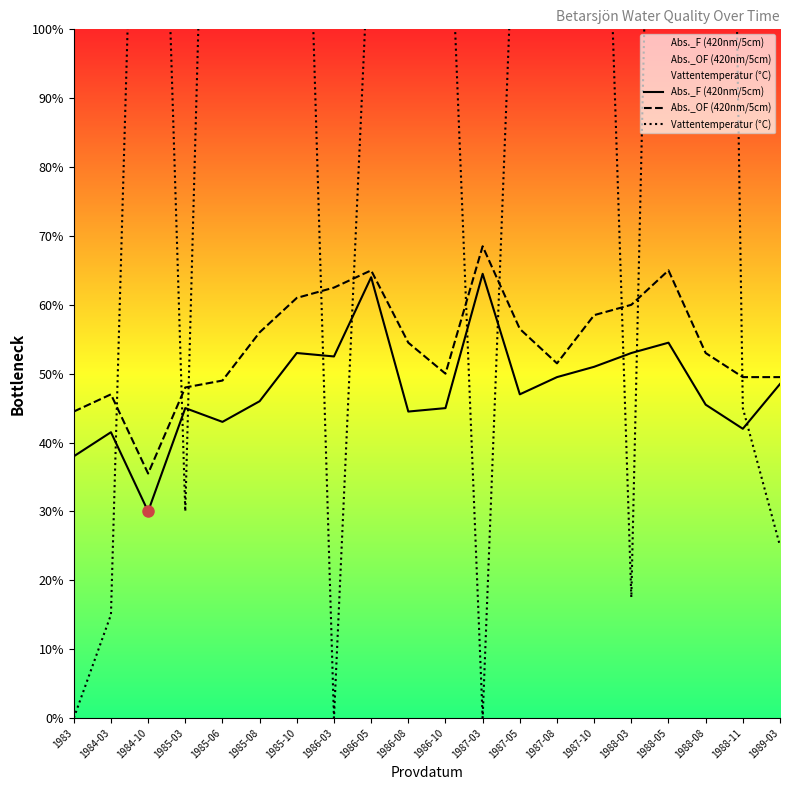

What value does the Vattentemperatur (°C) series have at 1988-11?

9.0